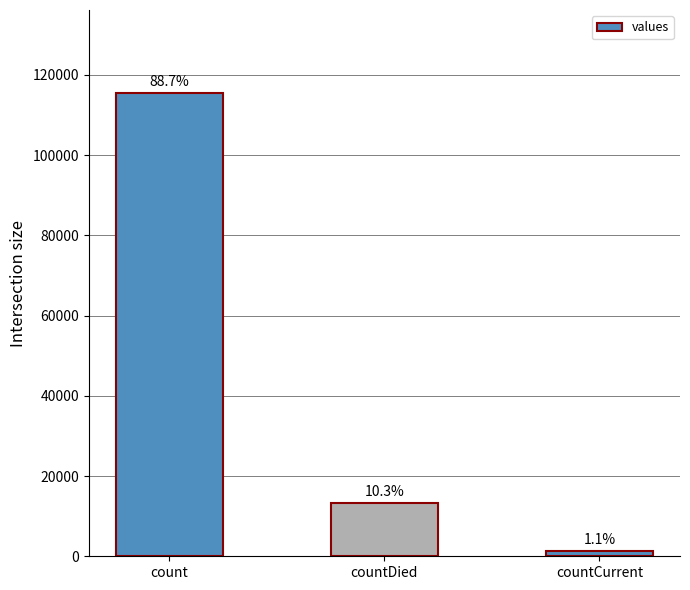

Reading right to left, list all the values displayed in this chart.

1383	13343	115379